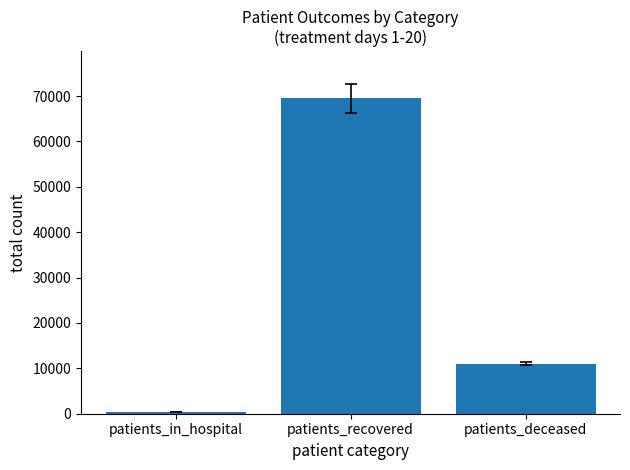

List the labels in order of value, largest first.

patients_recovered, patients_deceased, patients_in_hospital